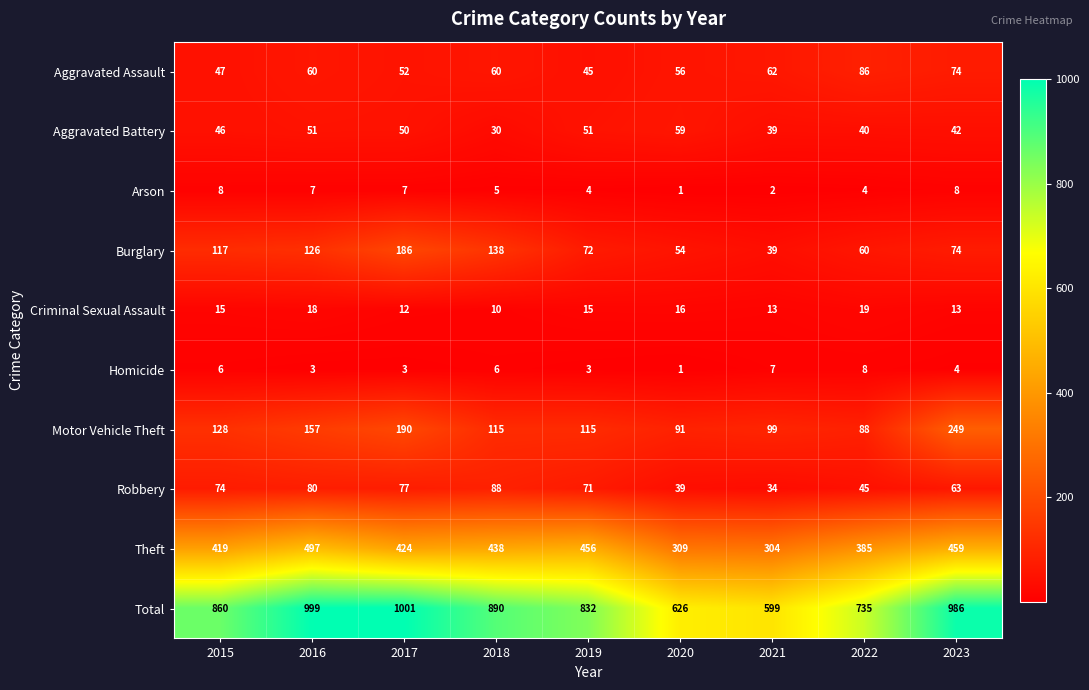

How many Criminal Sexual Assault values are between 13 and 16?

5